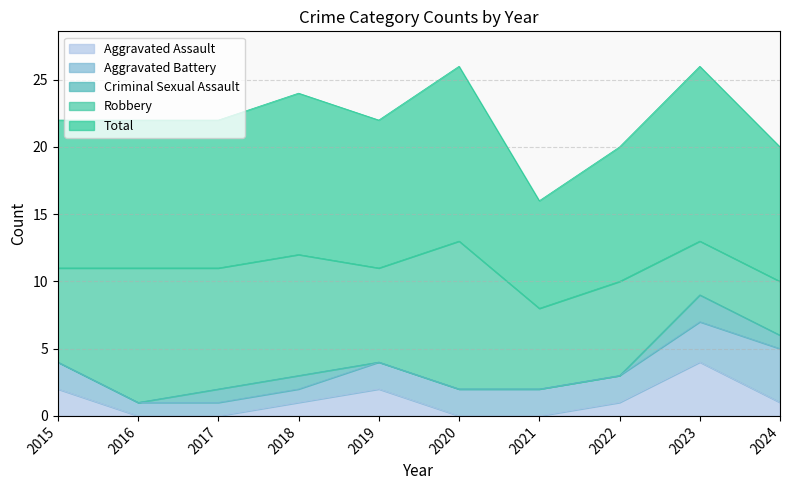

Reading right to left, transcribe all the data shown in this chart.

Aggravated Assault: 1	4	1	0	0	2	1	0	0	2
Aggravated Battery: 4	3	2	2	2	2	1	1	1	2
Criminal Sexual Assault: 1	2	0	0	0	0	1	1	0	0
Robbery: 4	4	7	6	11	7	9	9	10	7
Total: 10	13	10	8	13	11	12	11	11	11